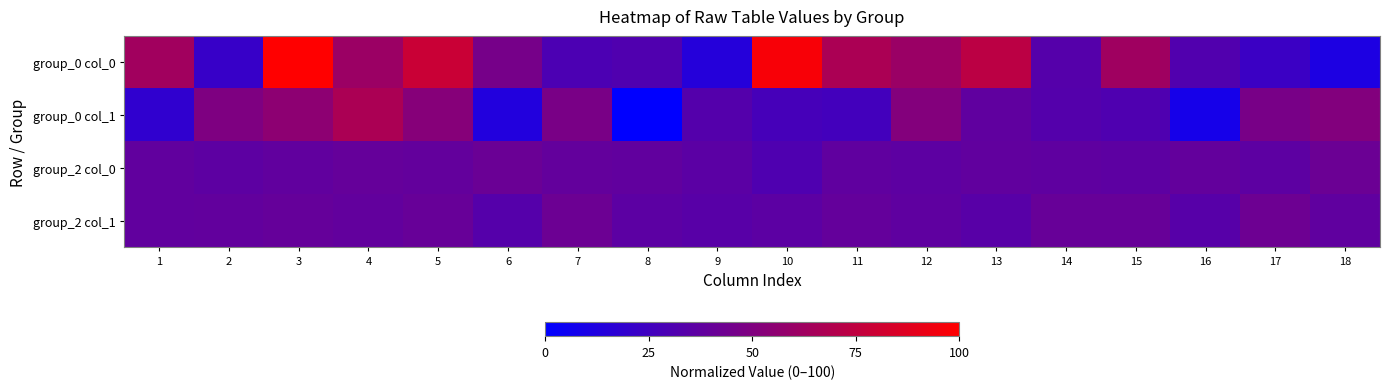

Between 3 and 8, which is larger?

3